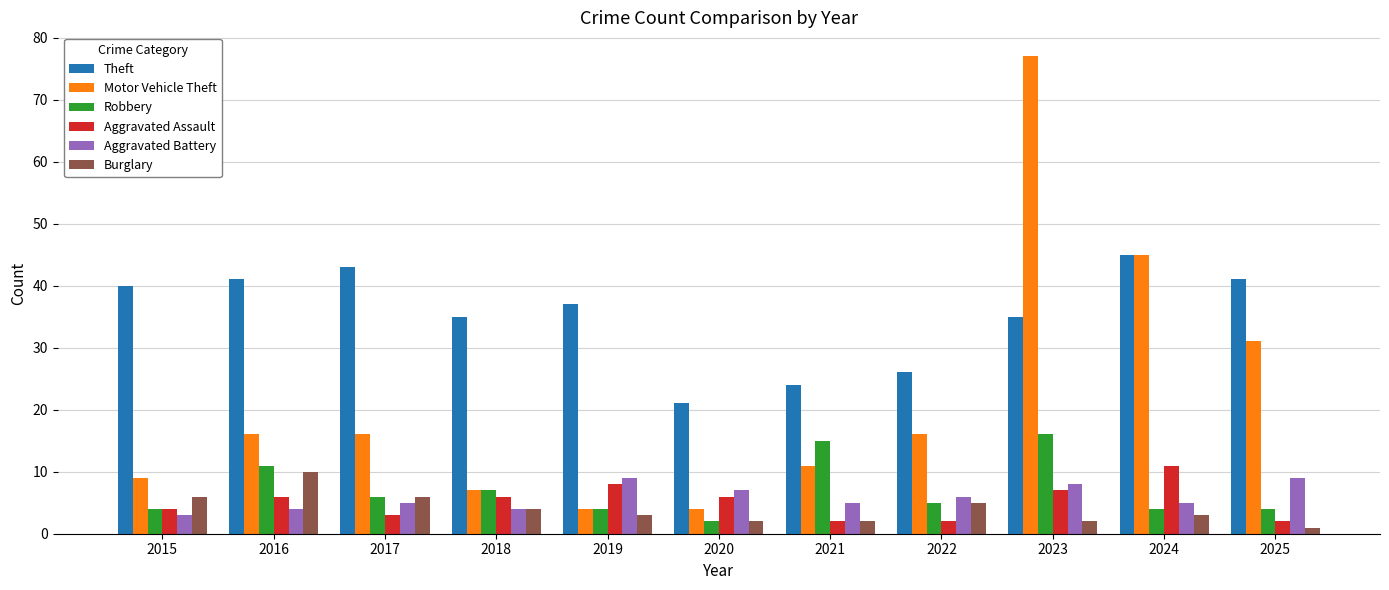

List the series in order of their peak value, highest first.

Motor Vehicle Theft, Theft, Robbery, Aggravated Assault, Burglary, Aggravated Battery